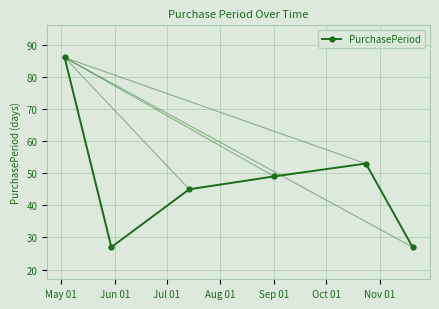

Reading left to right, list all the values displayed in this chart.

86	27	45	49	53	27